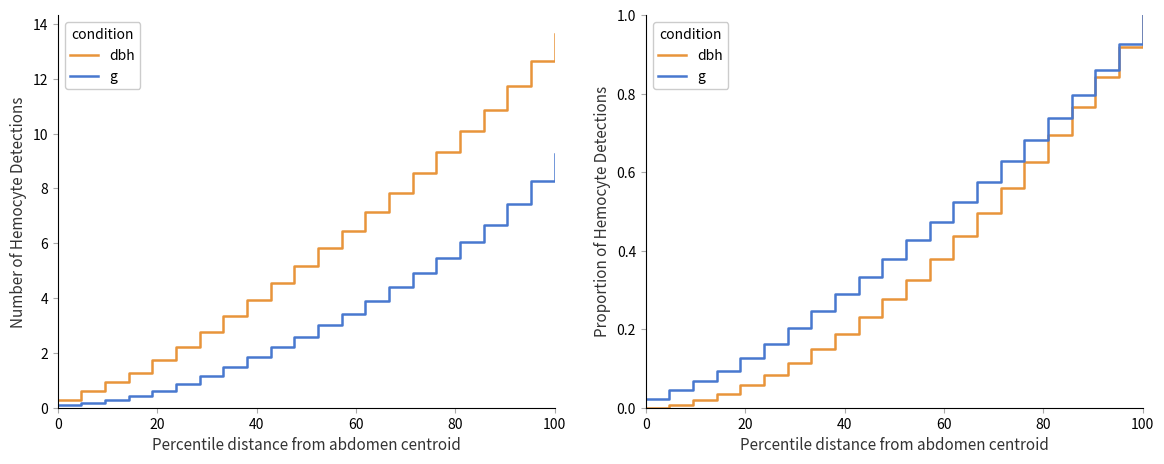

True or false: g has more than 2 interior local peaks.

False